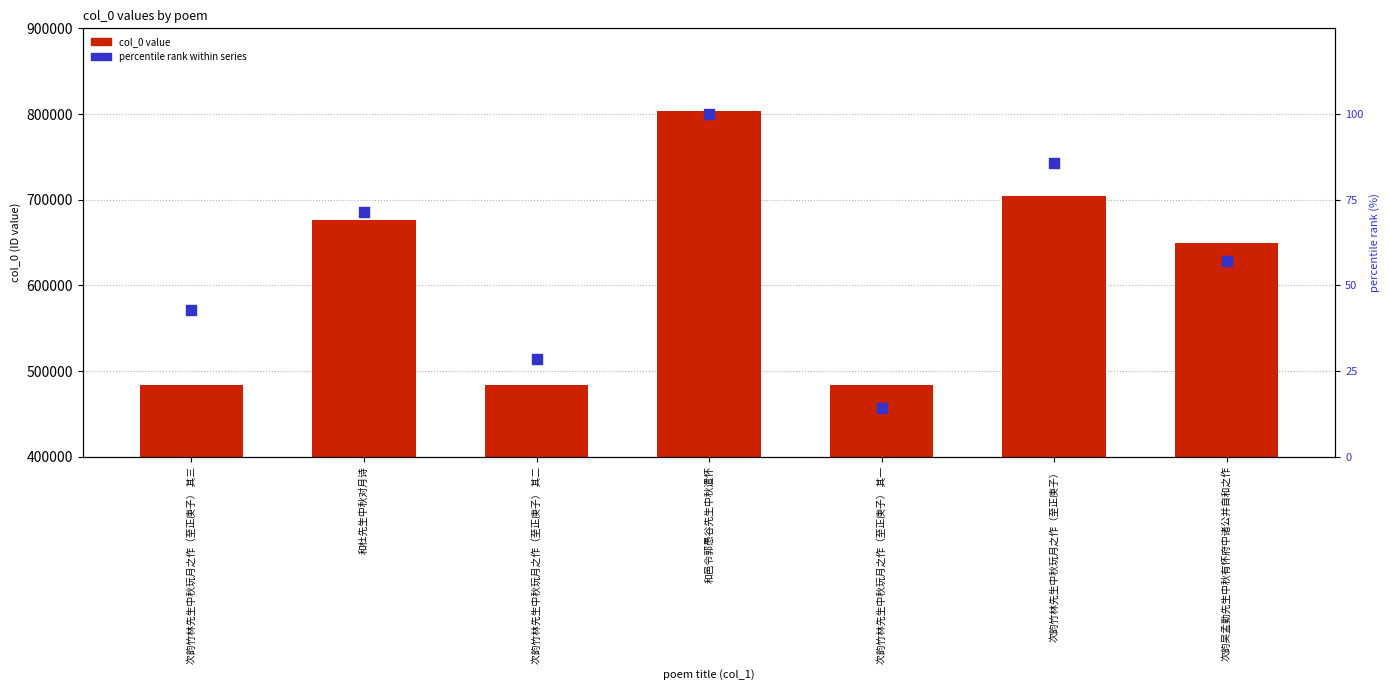

At how many categories does at least one series exceed 643749?

4